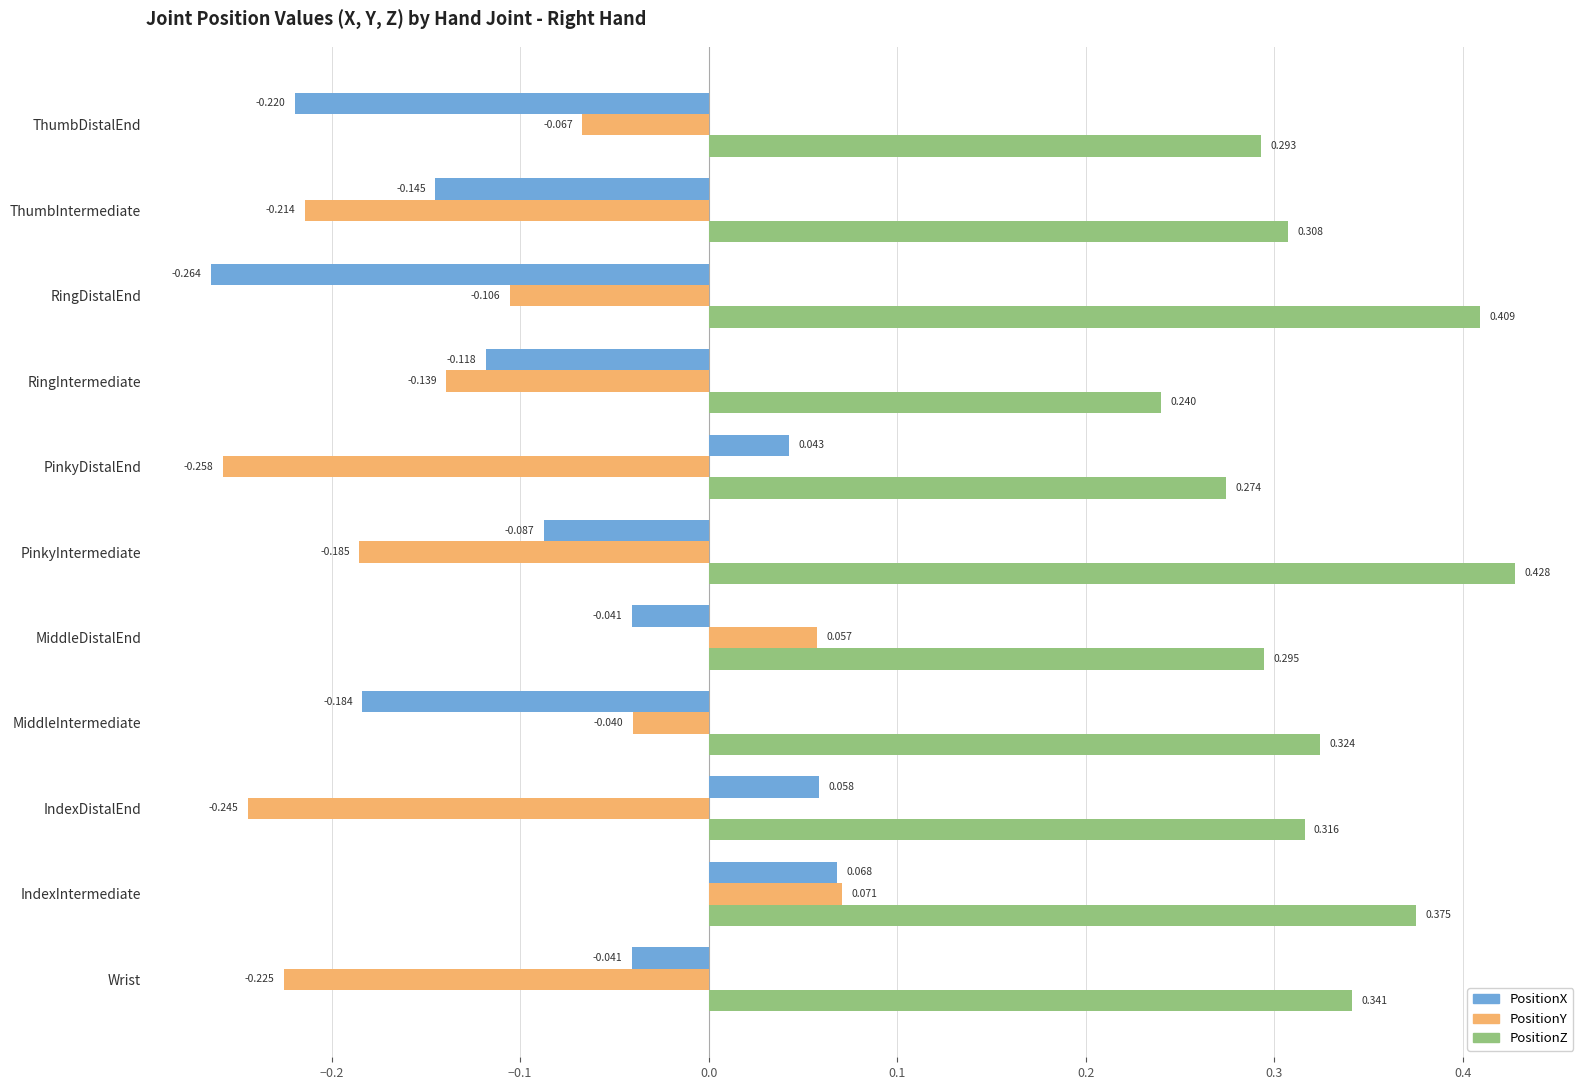

At RingIntermediate, list the series in order from smallest to largest.

PositionY, PositionX, PositionZ